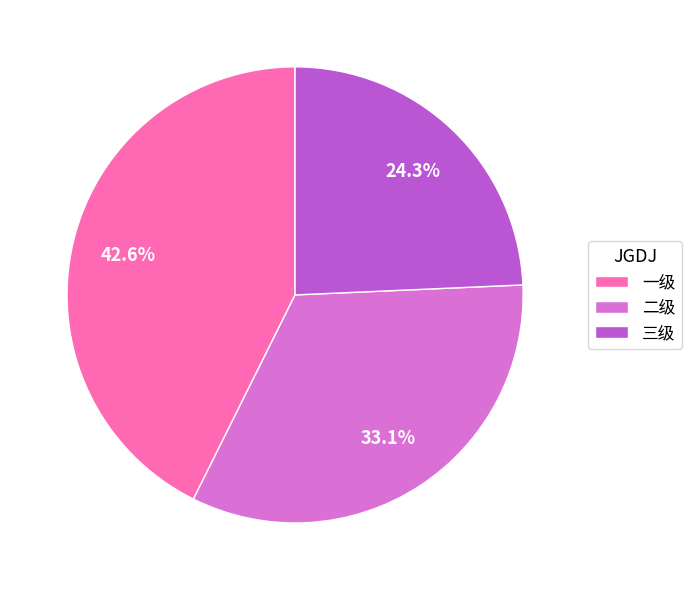

Does any single category account for the majority?

No